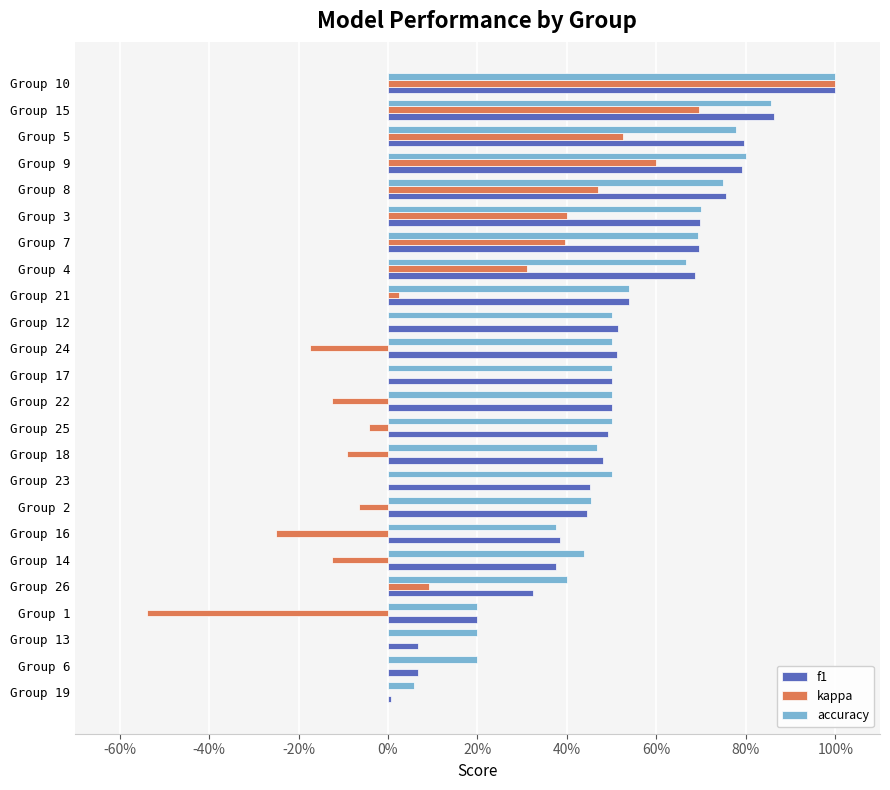

What is the minimum value shown in the chart?

-0.5